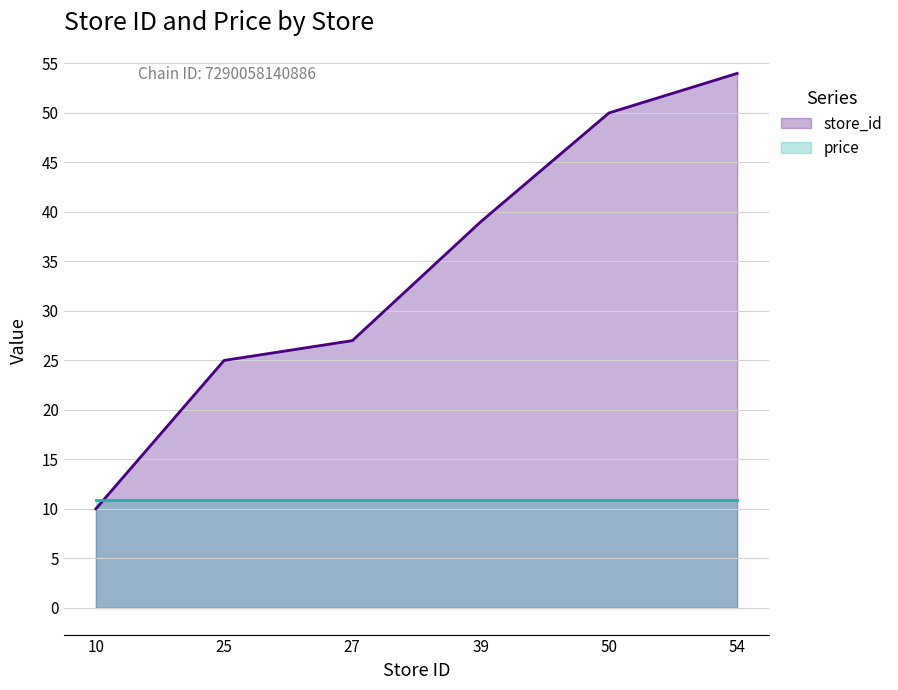

Between 25 and 39, which is larger?

39